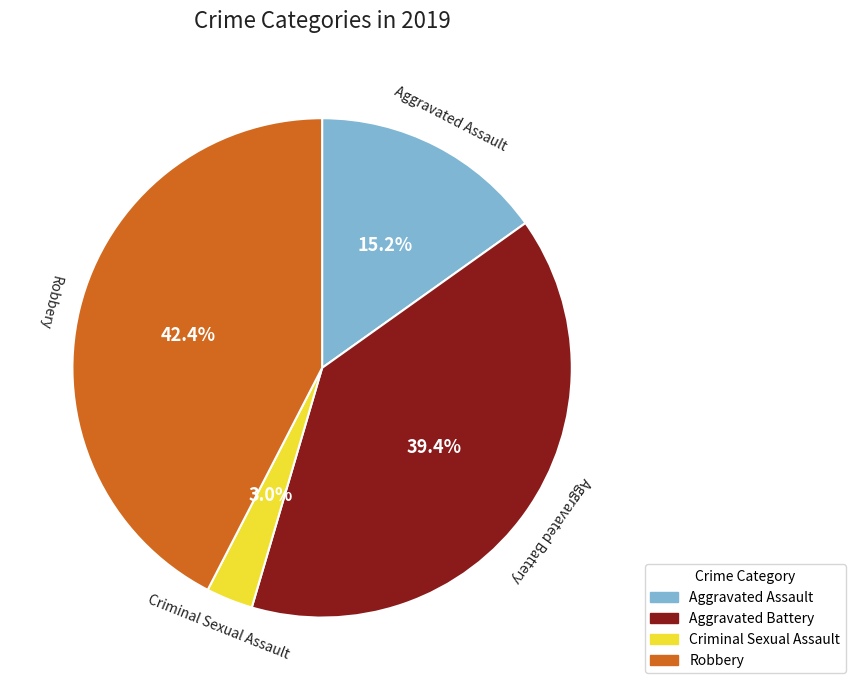

To the nearest percent, what is the difference between the Criminal Sexual Assault and Robbery slice percentages?

39%